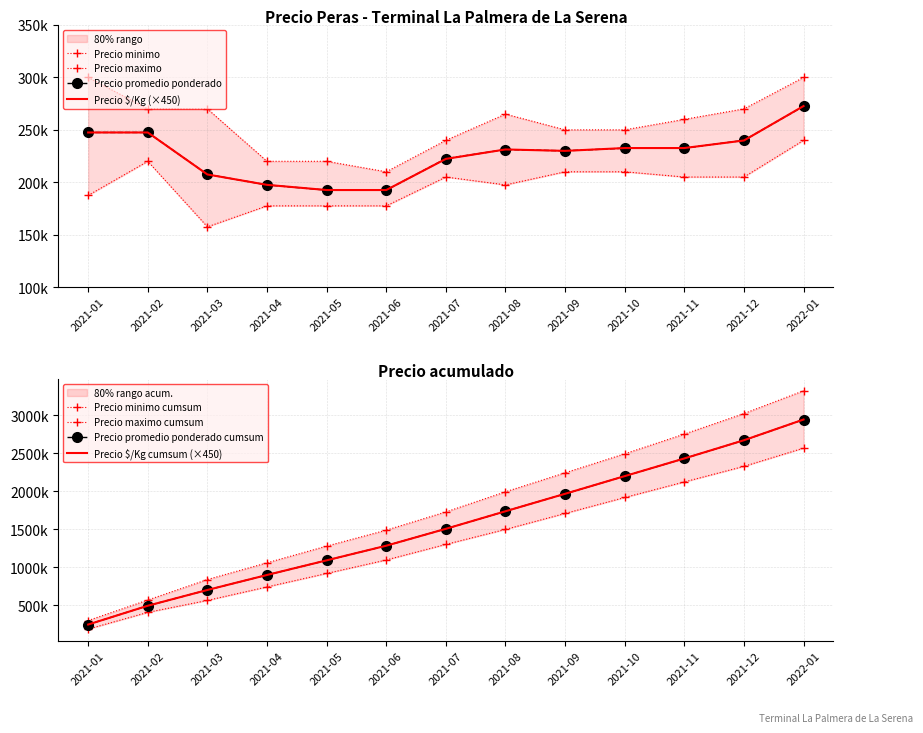

What are all the series names shown in the legend?

Precio minimo, Precio maximo, Precio promedio ponderado, Precio $/Kg